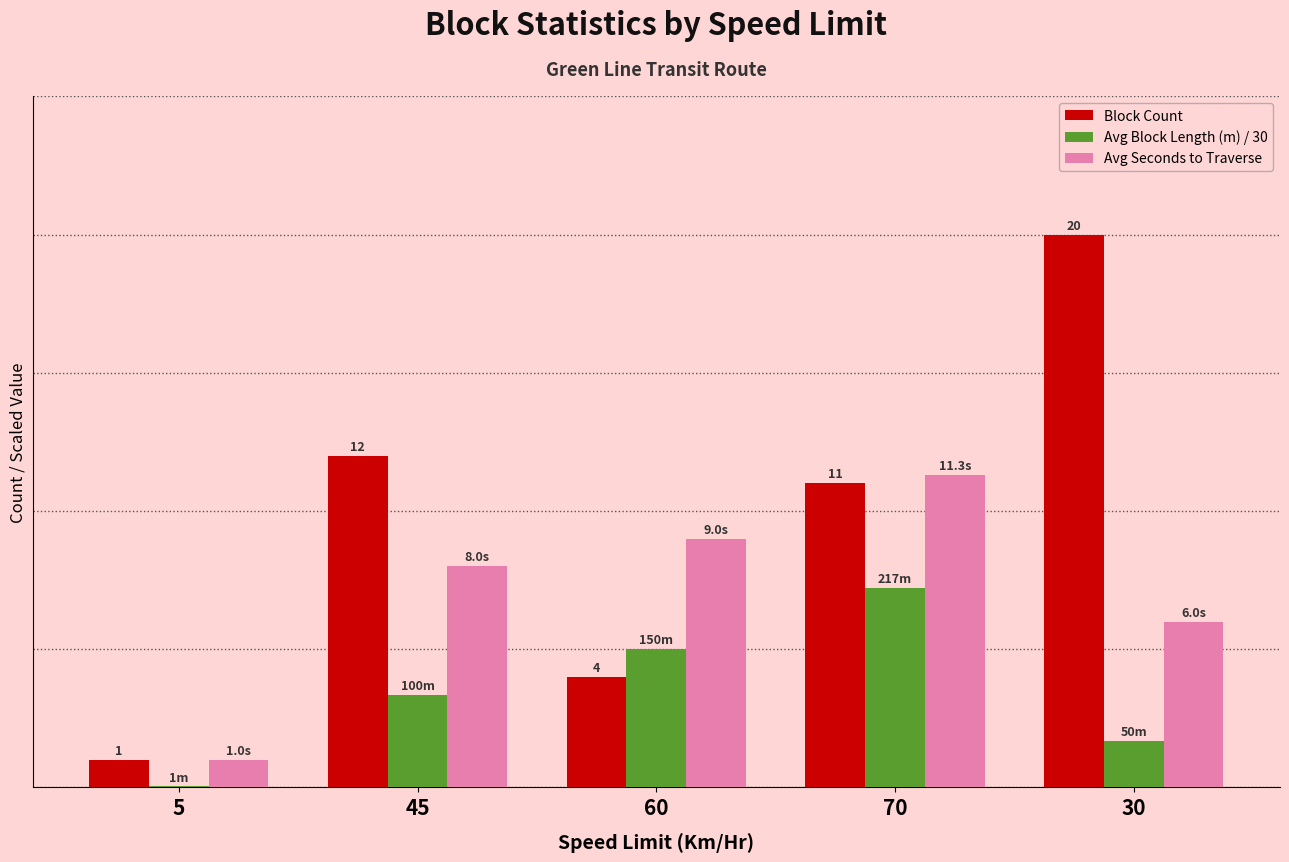

What are all the series names shown in the legend?

Block Count, Avg Block Length (m) / 30, Avg Seconds to Traverse